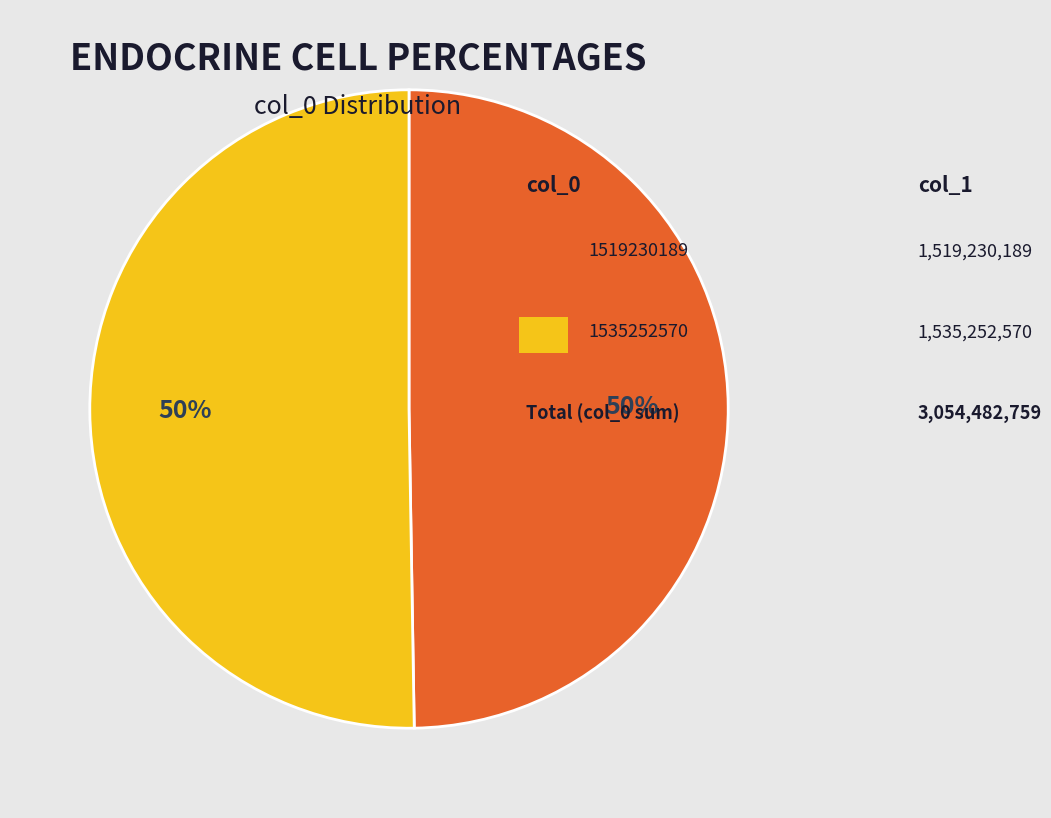

To the nearest percent, what is the average slice percentage?

50%